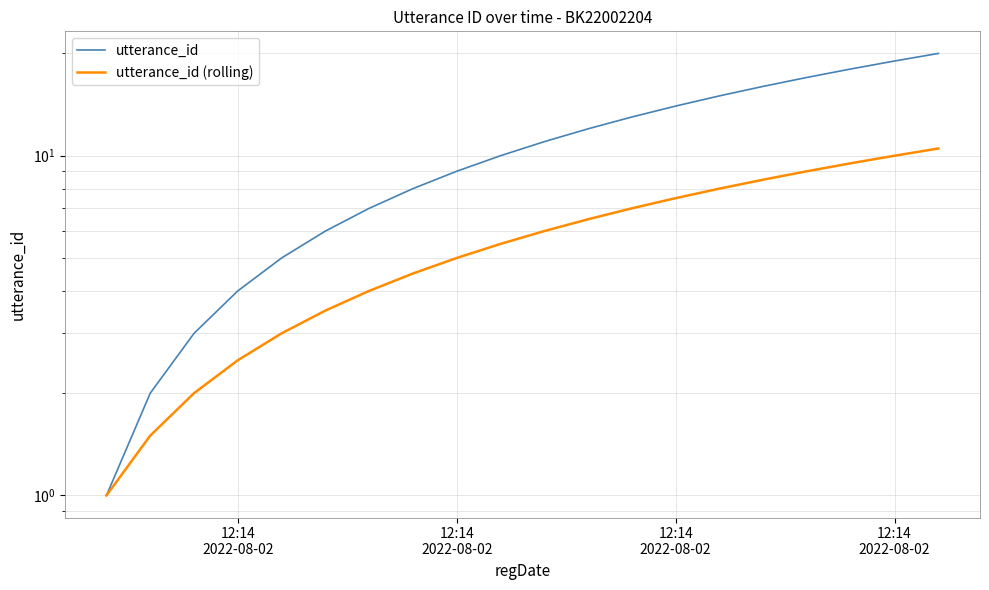

The utterance_id (rolling) series shows 1.0 at 12:14
2022-08-02. True or false?

True